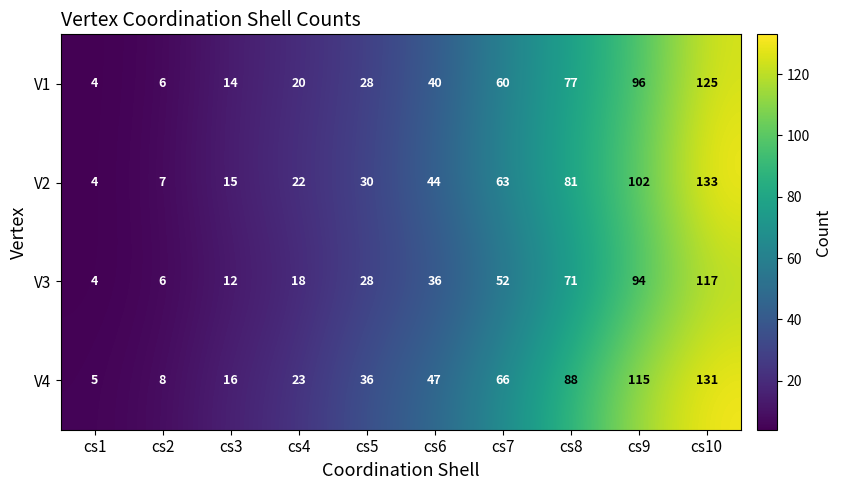

Which series has the largest total across all categories?

V4